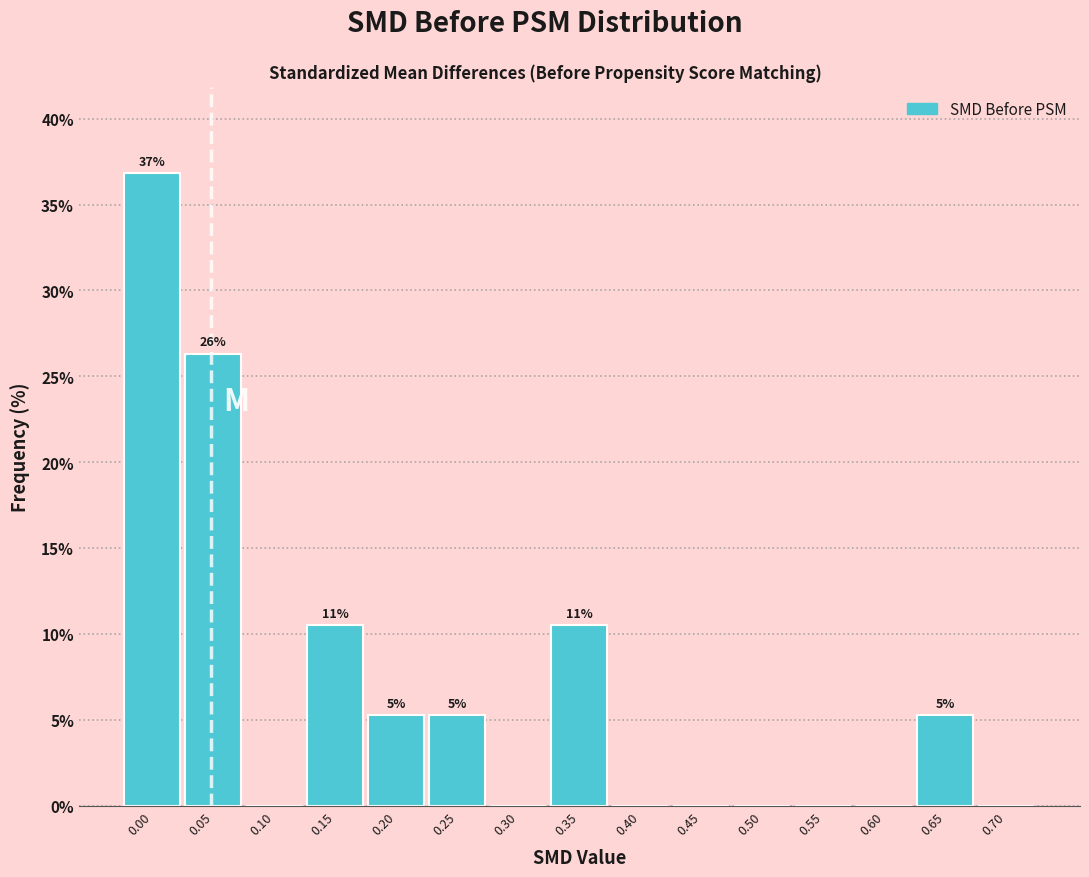

Reading right to left, list all the values displayed in this chart.

0.70=0.0	0.65=5.3	0.60=0.0	0.55=0.0	0.50=0.0	0.45=0.0	0.40=0.0	0.35=10.5	0.30=0.0	0.25=5.3	0.20=5.3	0.15=10.5	0.10=0.0	0.05=26.3	0.00=36.8